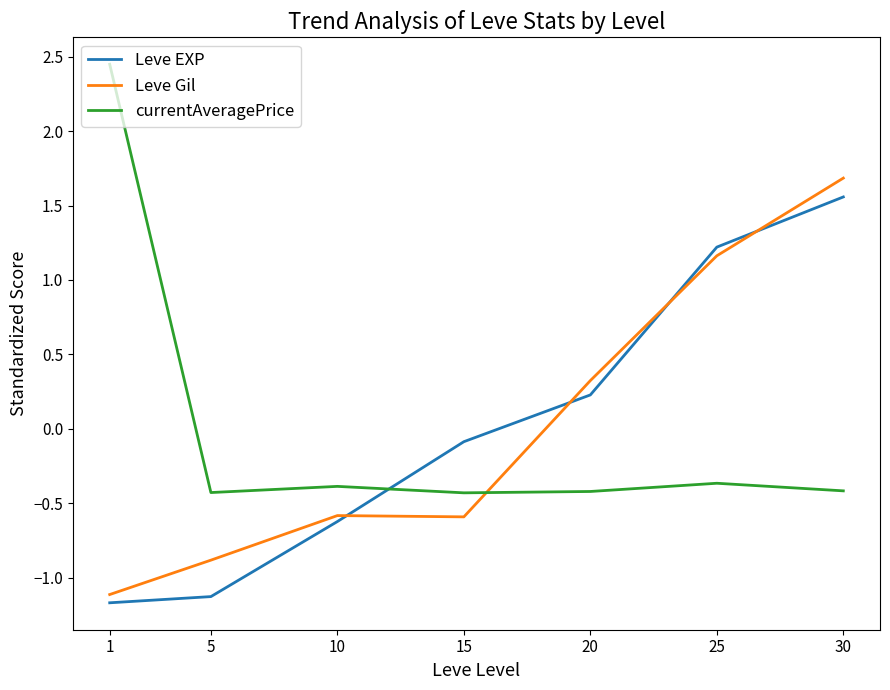

The value of Leve EXP at 15 is -0.1. True or false?

True